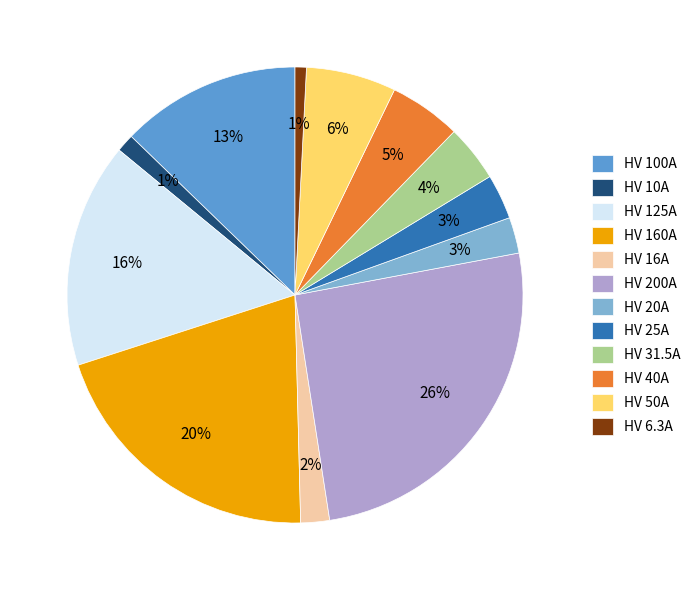

To the nearest percent, what portion does HV 125A represent?

16%